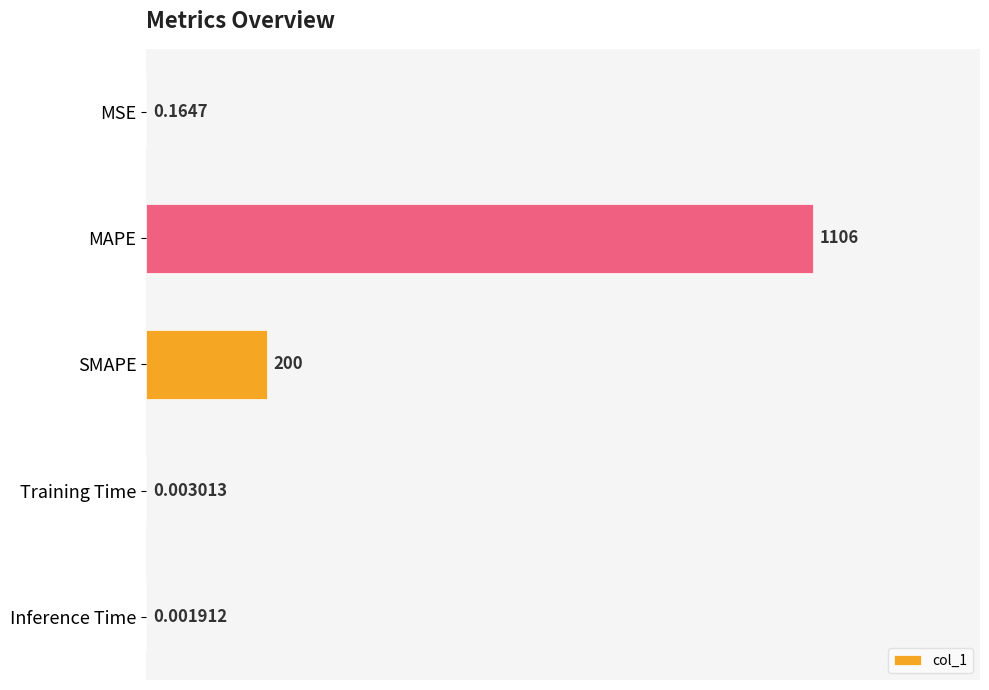

Which has a higher value, MSE or Inference Time?

MSE